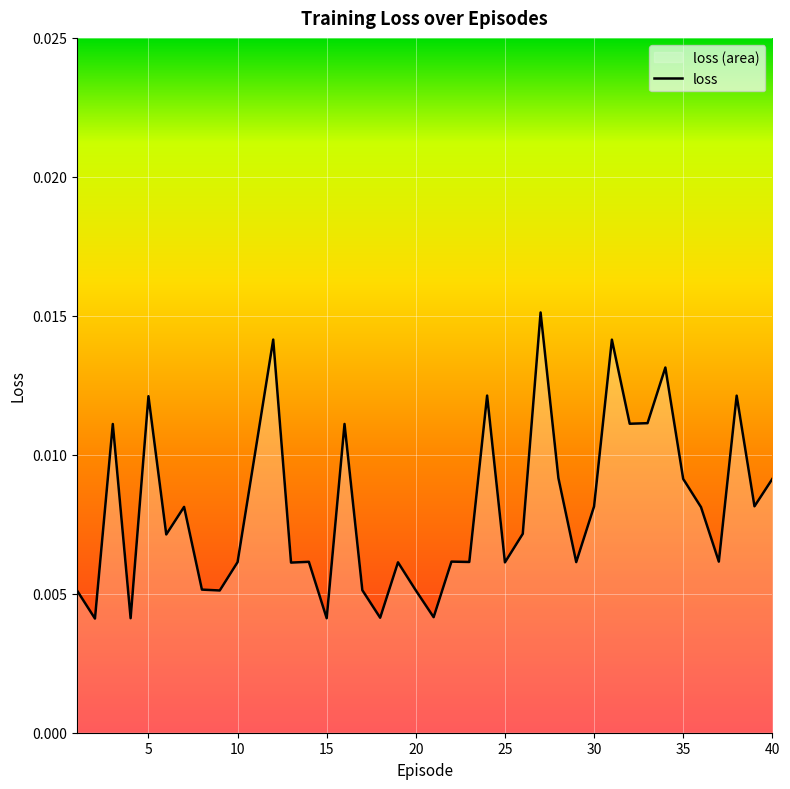

Which has a higher value, 40 or 25?

40